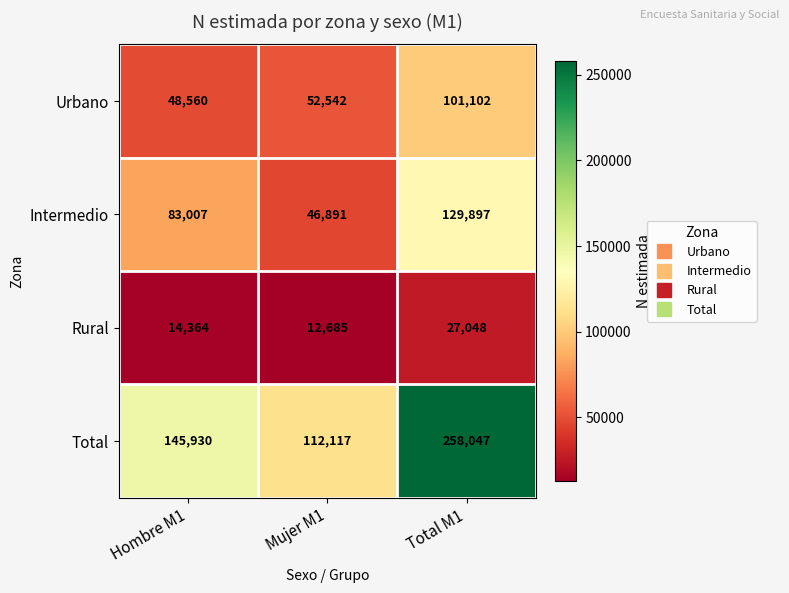

Which series has the largest total across all categories?

Total